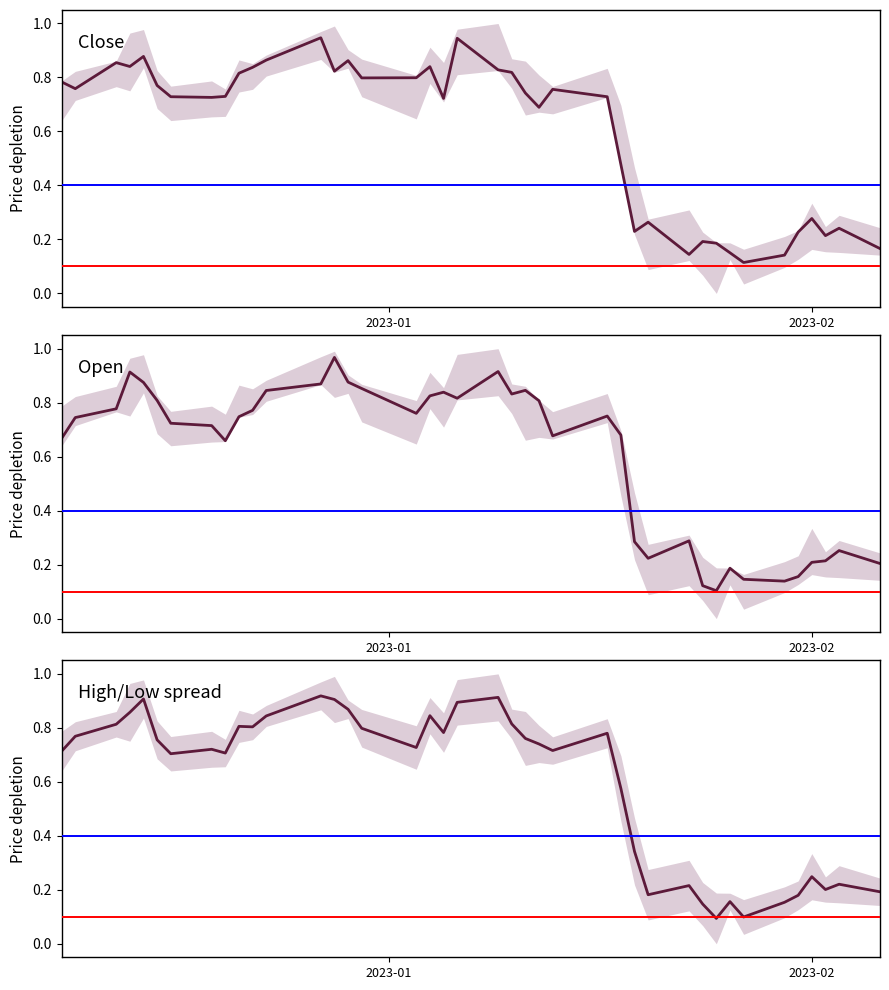

Is the value of High/Low midpoint at 9 greater than the value of Open price at 20?

No